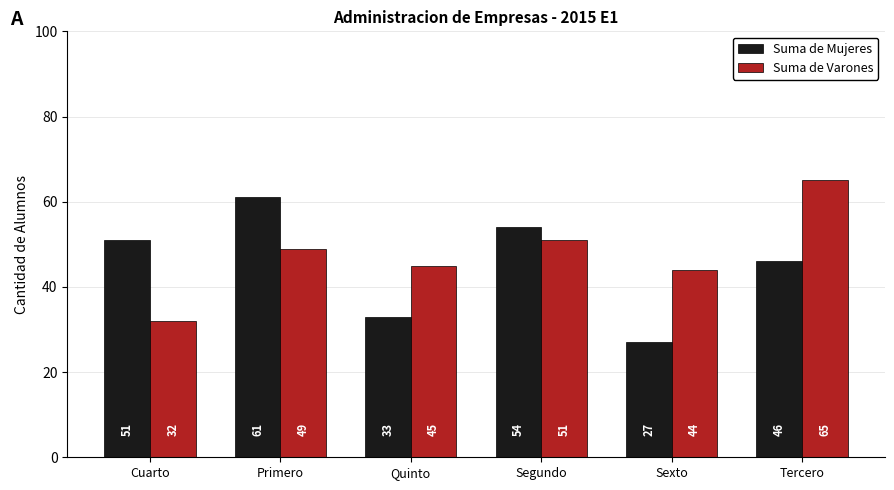

What is the difference between the Suma de Varones values at Sexto and Quinto?

1